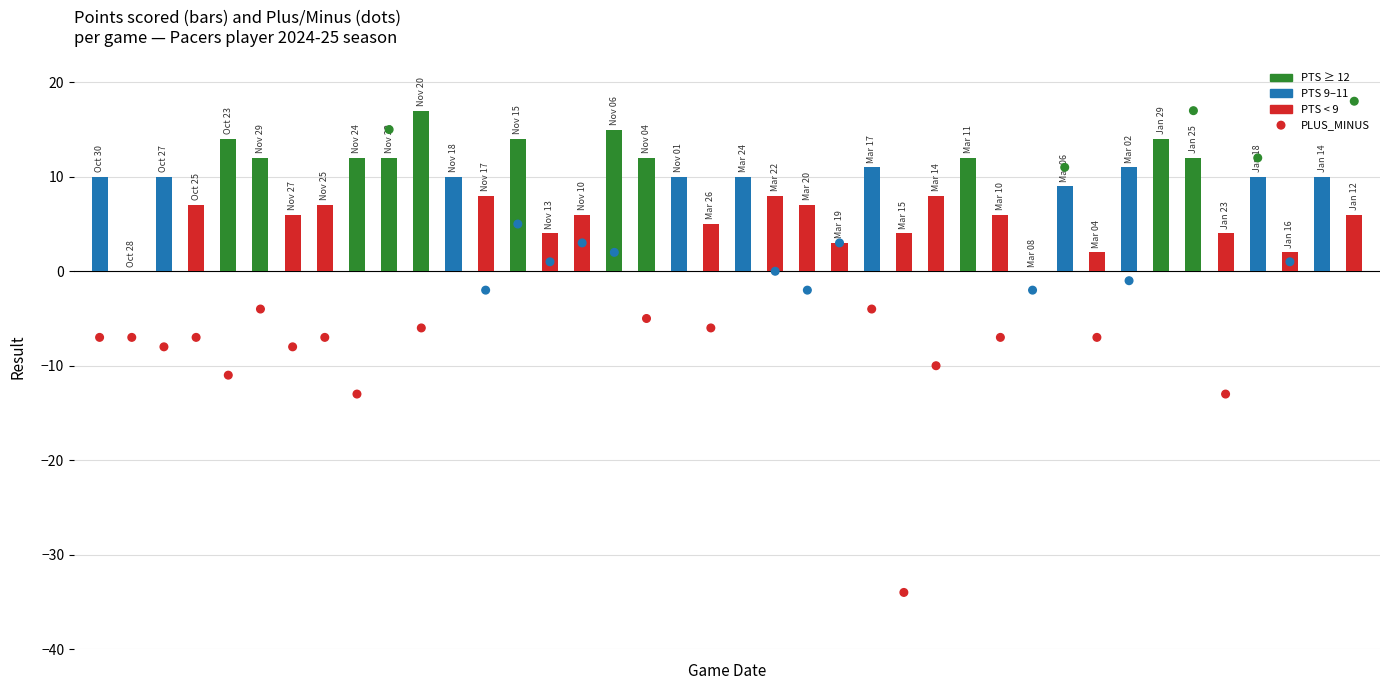

Which series contains the highest Y value?

PLUS_MINUS